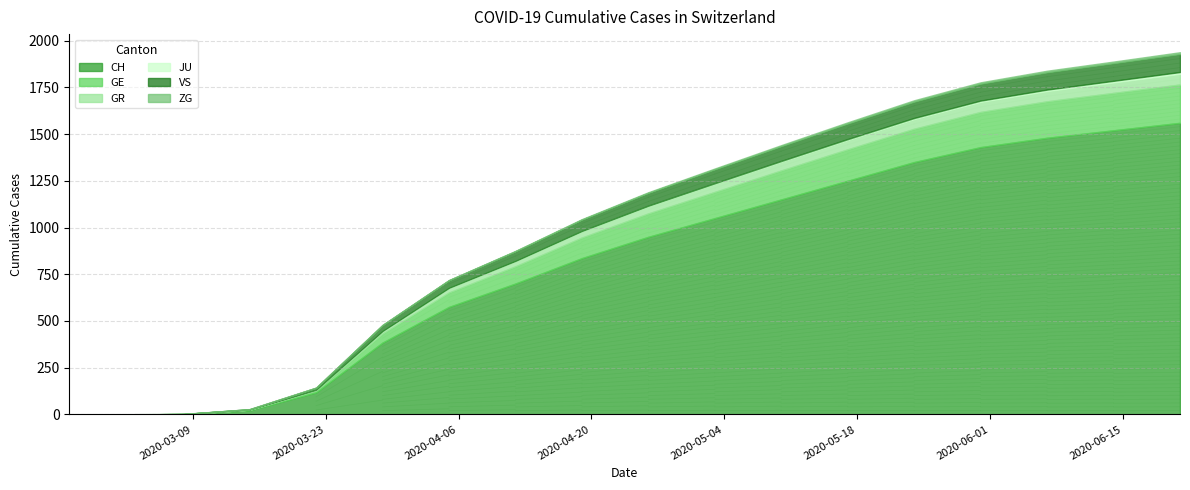

At which label is CH closest to 780?

2020-04-19